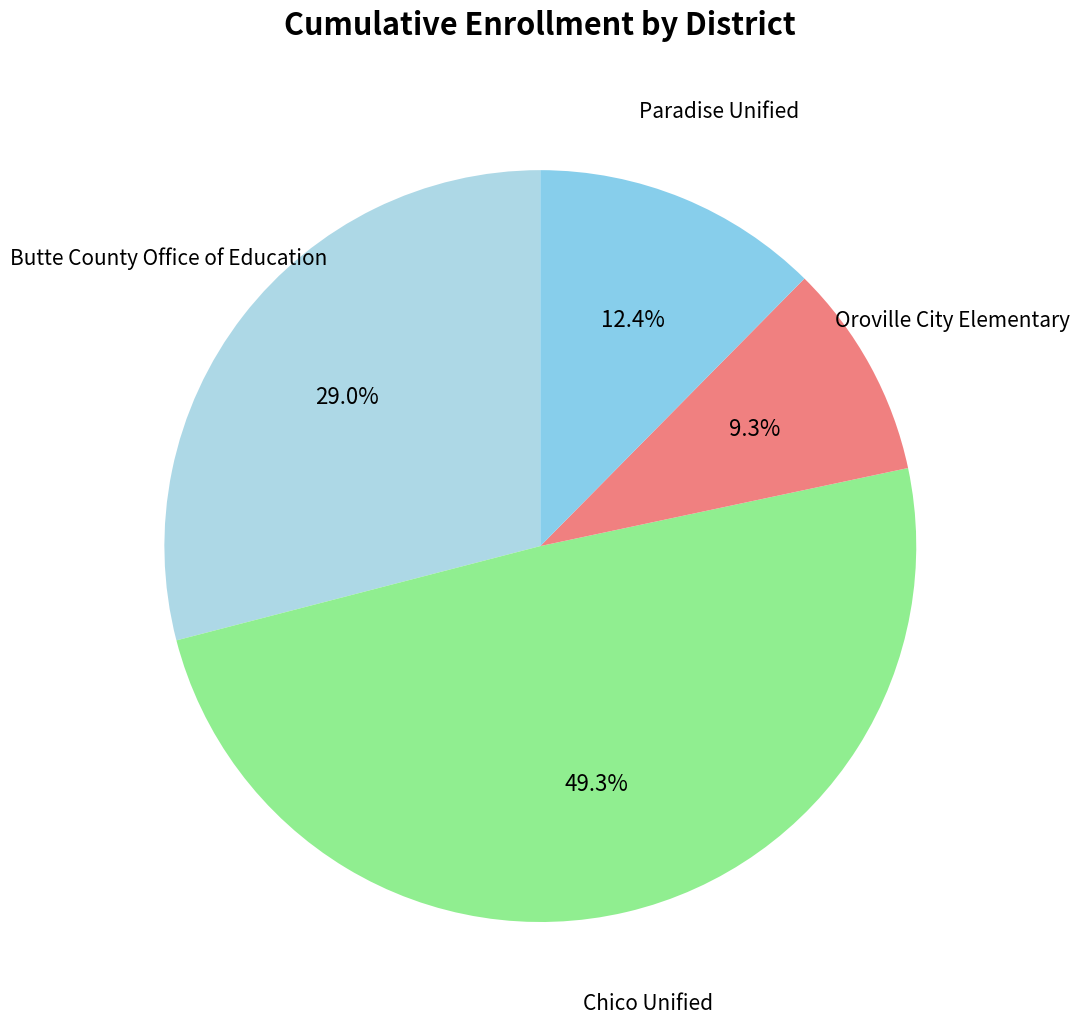

Which has a higher value, Oroville City Elementary or Butte County Office of Education?

Butte County Office of Education